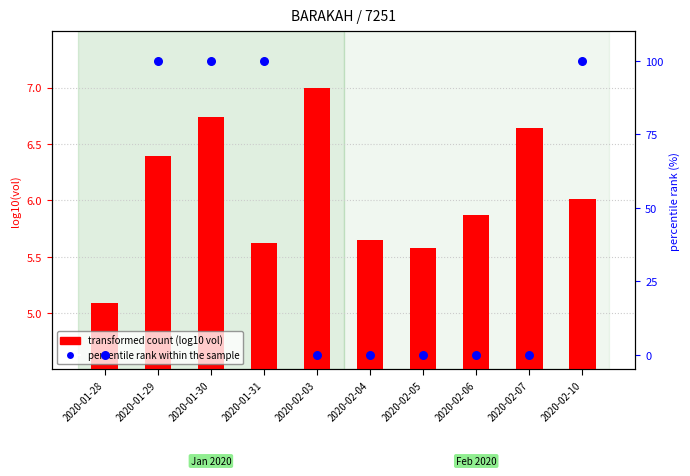

Is the value of percentile rank within the sample at 2020-02-04 greater than the value of transformed count at 2020-01-29?

No